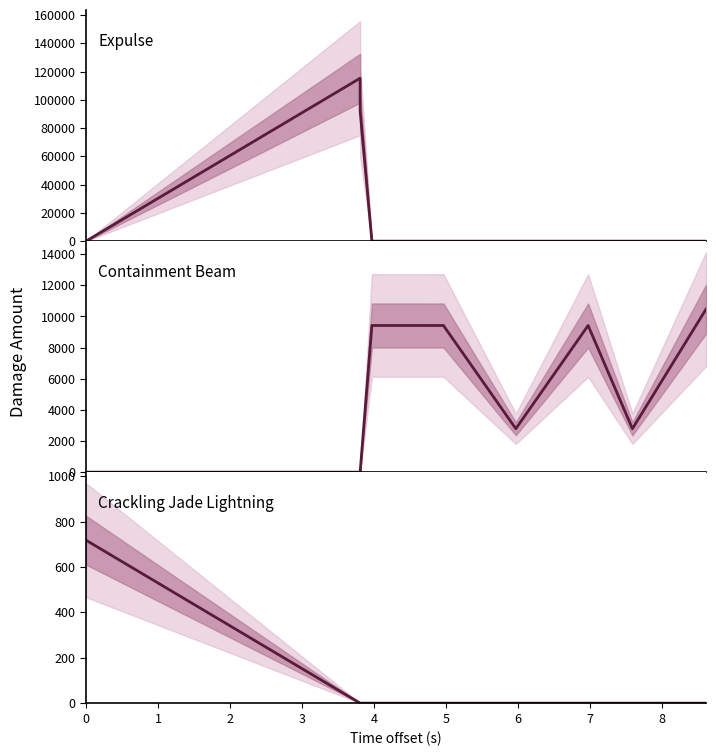

True or false: Expulse and Containment Beam intersect in this chart.

True